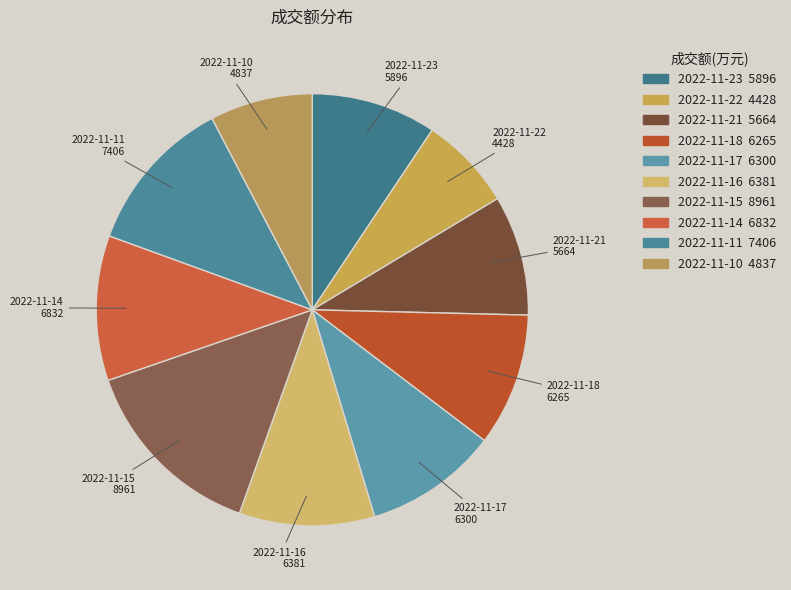

Is it true that 2022-11-15 is 22% of the pie?

False